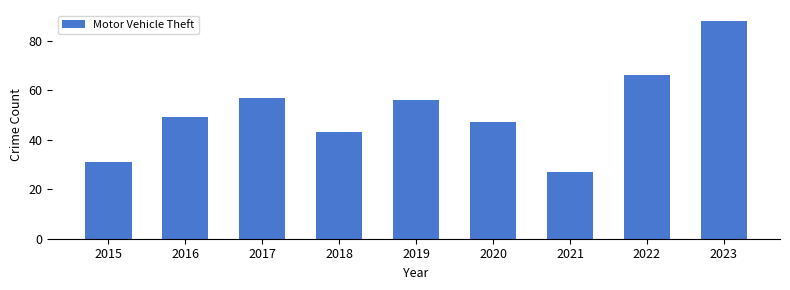

Which label corresponds to the largest value in the chart?

2023